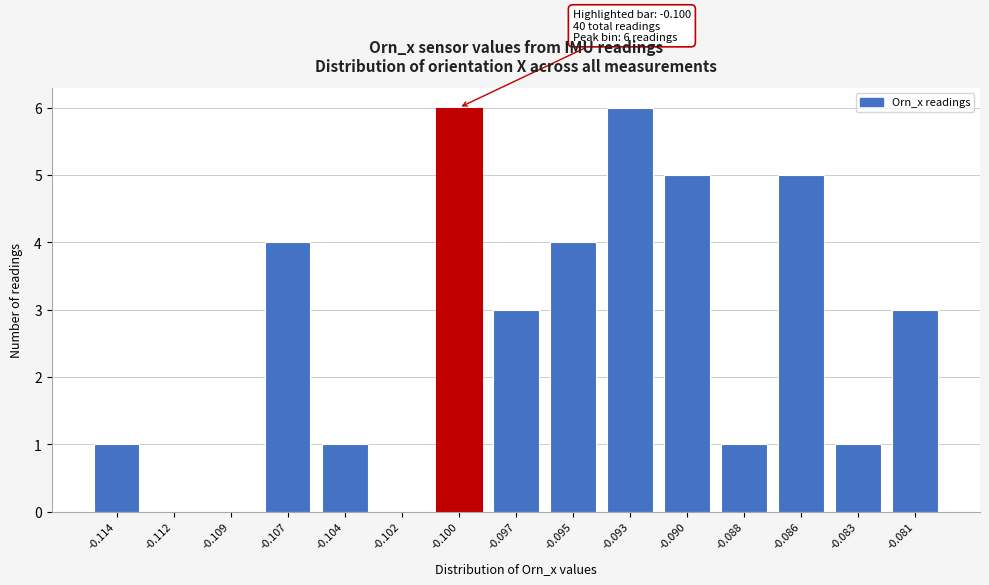

Reading left to right, what are all the values shown in this chart?

-0.114=1	-0.112=0	-0.109=0	-0.107=4	-0.104=1	-0.102=0	-0.100=6	-0.097=3	-0.095=4	-0.093=6	-0.090=5	-0.088=1	-0.086=5	-0.083=1	-0.081=3